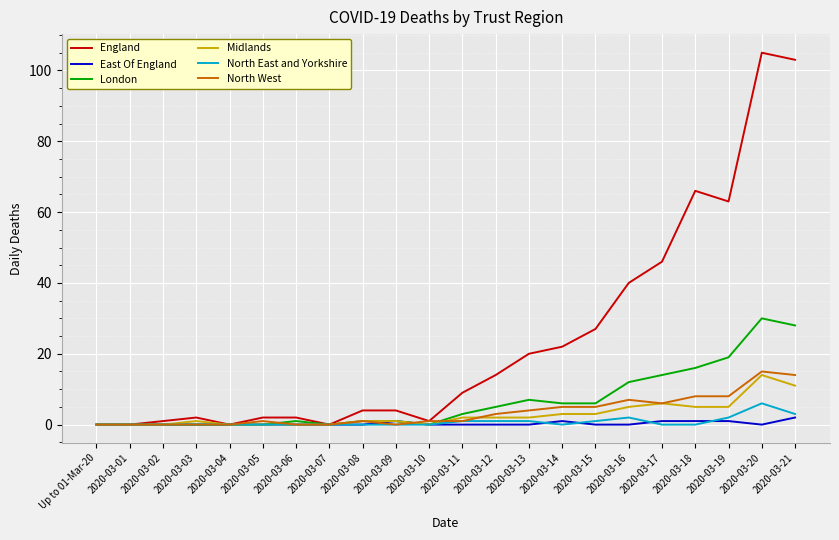

The value of England at 2020-03-07 is 0. True or false?

True